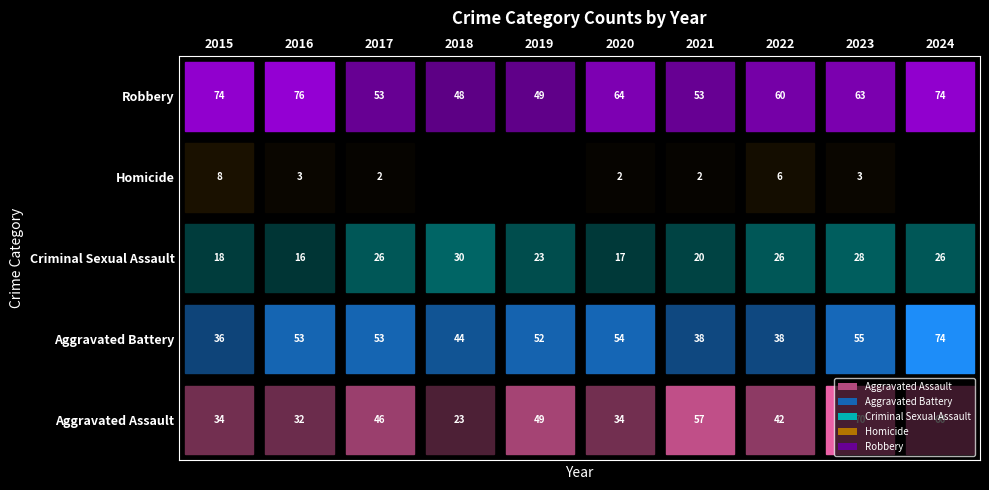

Between 2015 and 2023, which series saw the biggest shift?

Aggravated Assault